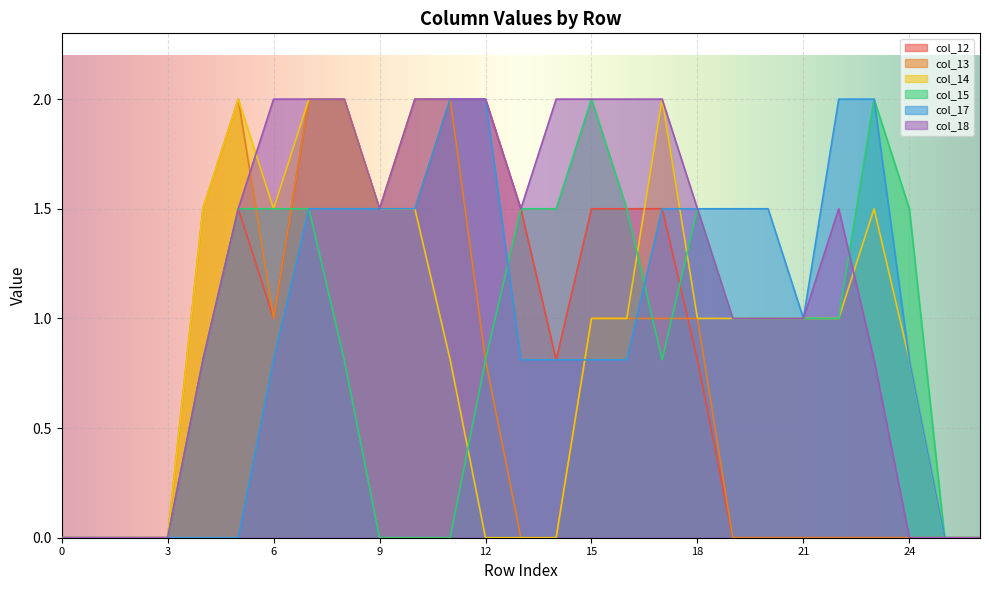

Between 5 and 6, which is larger?

5